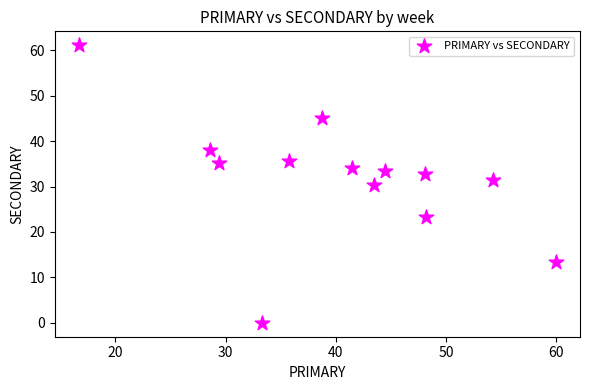

What is the range of Y values (max minus min)?

61.1